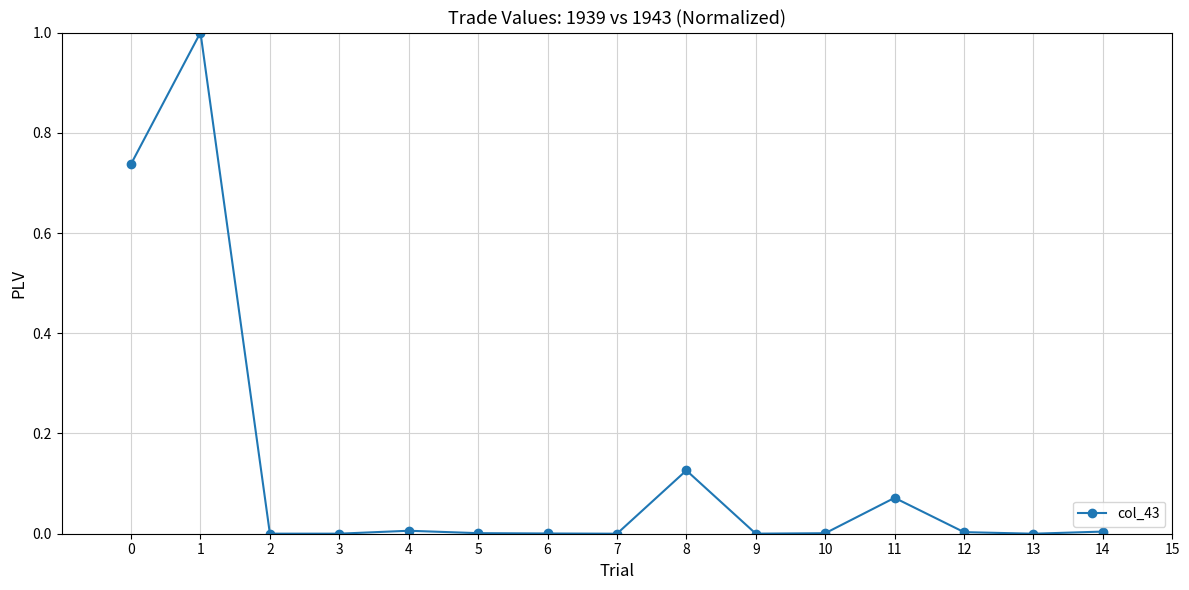

True or false: the data has more than 0 interior local peaks.

True